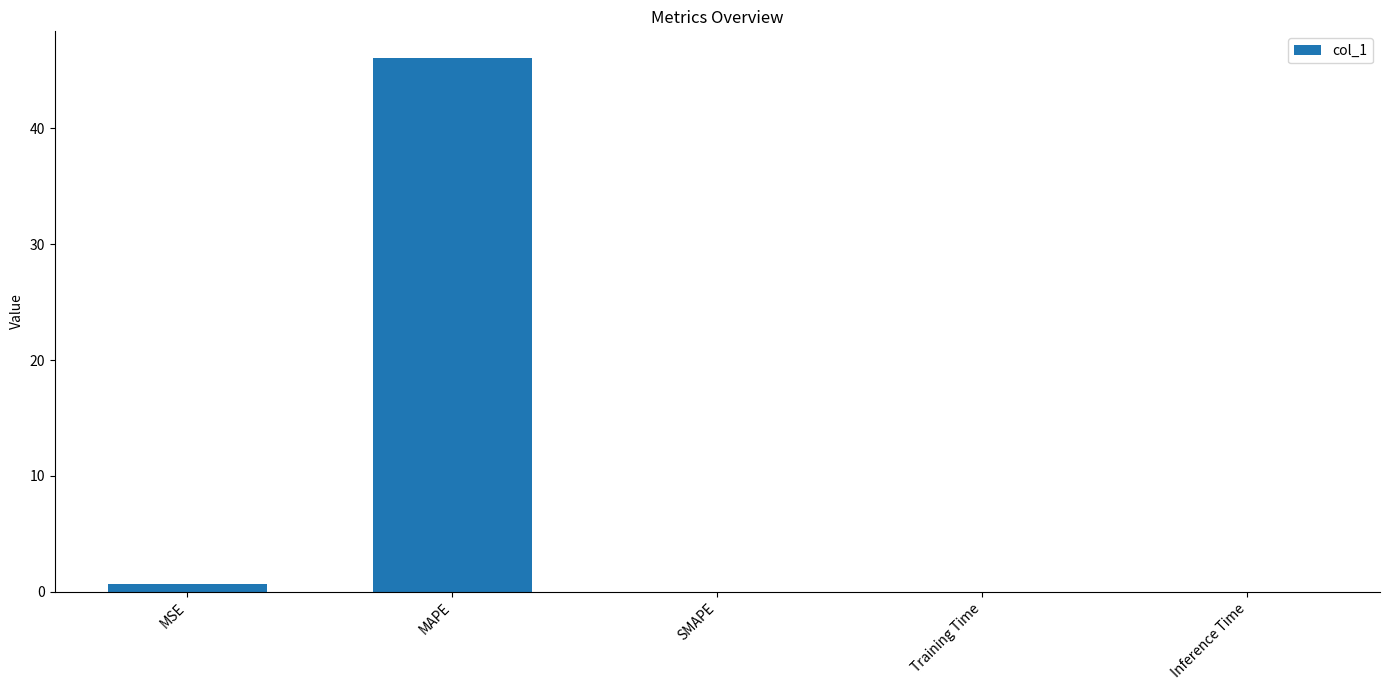

Which category has the highest value across all series?

MAPE